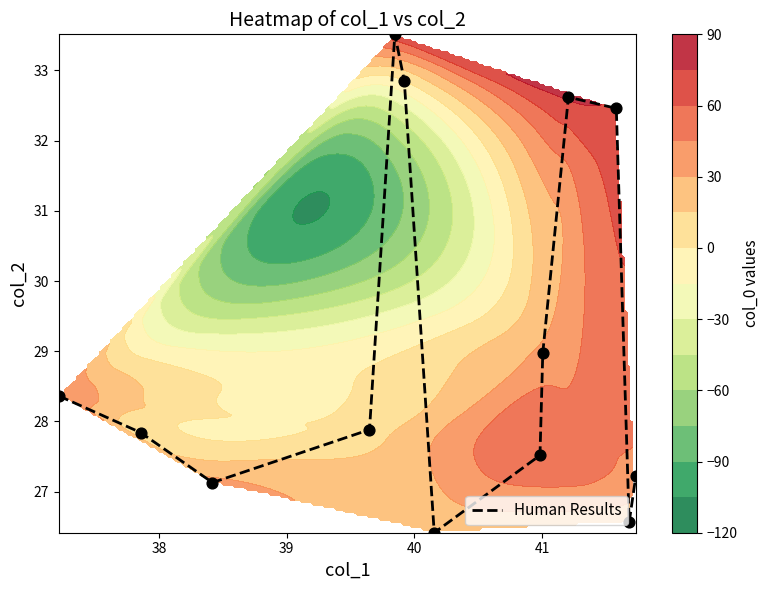

What is the highest value of the Human Results series?

33.5